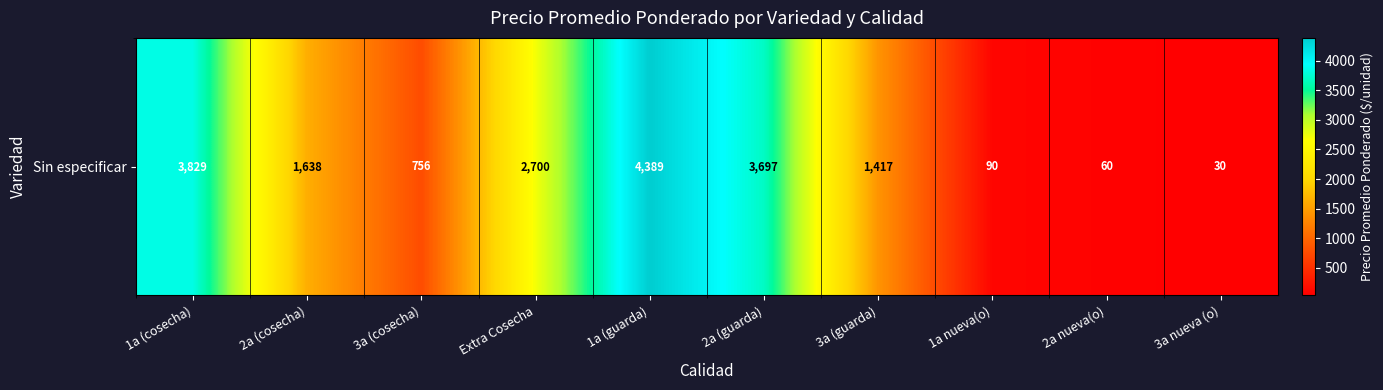

Where does the data first go above 1638?

1a (cosecha)